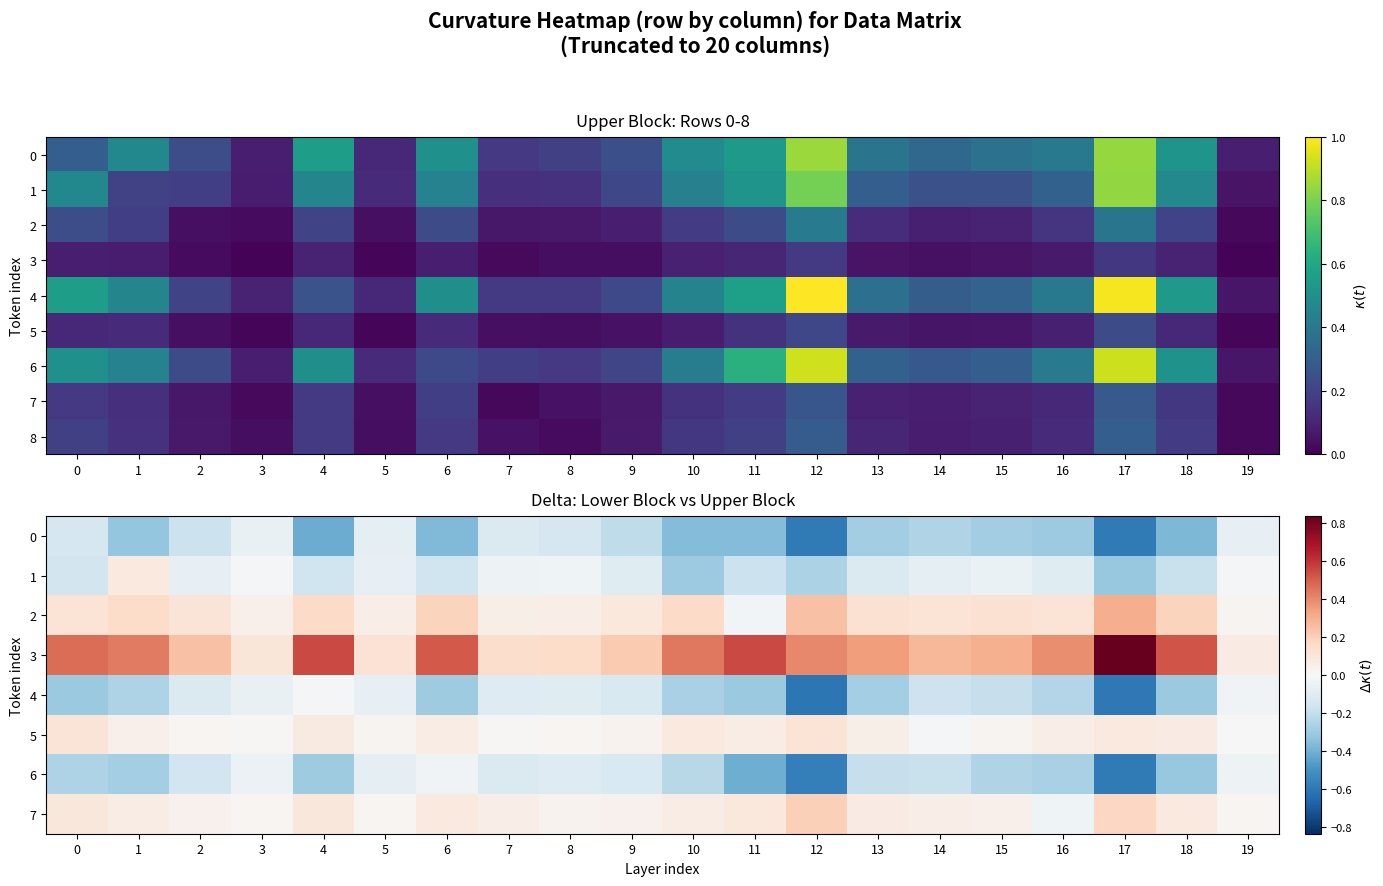

What is the difference between the maximum and minimum values in the 2 series?

0.3